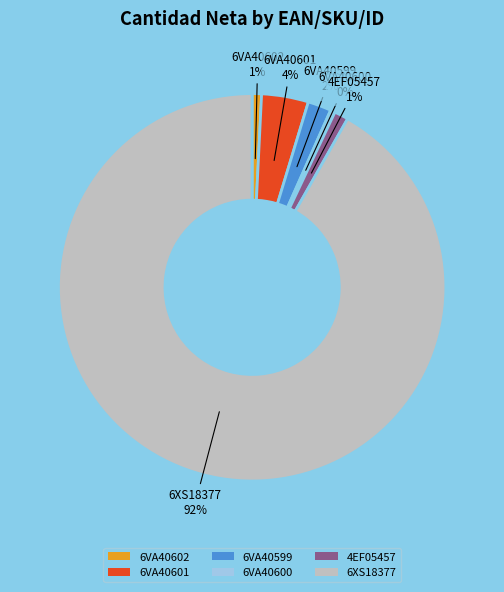

What is the largest slice in the pie chart?

6XS18377